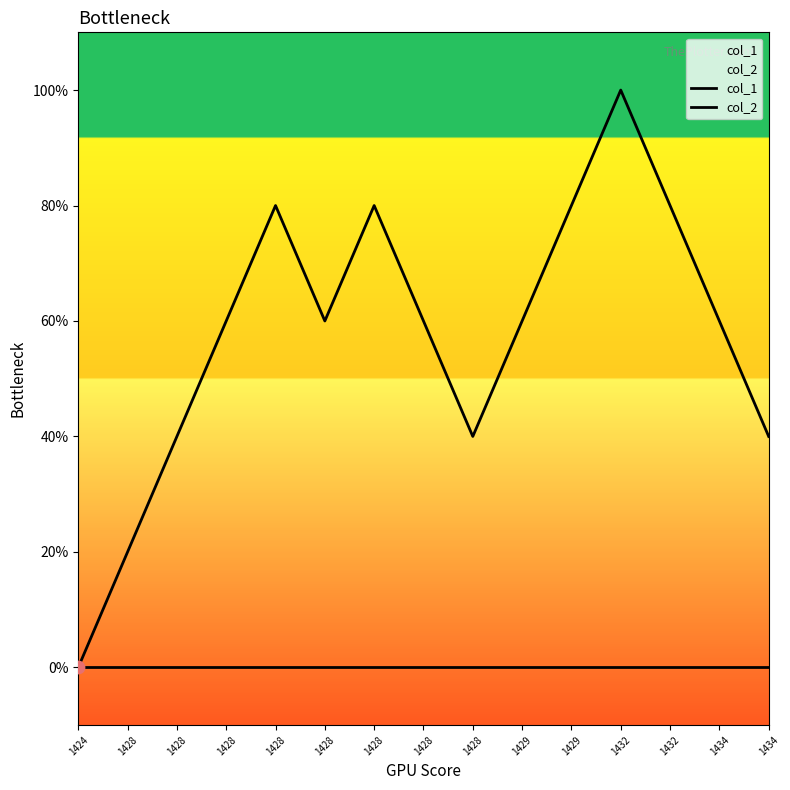

What are all the series names shown in the legend?

col_1, col_2